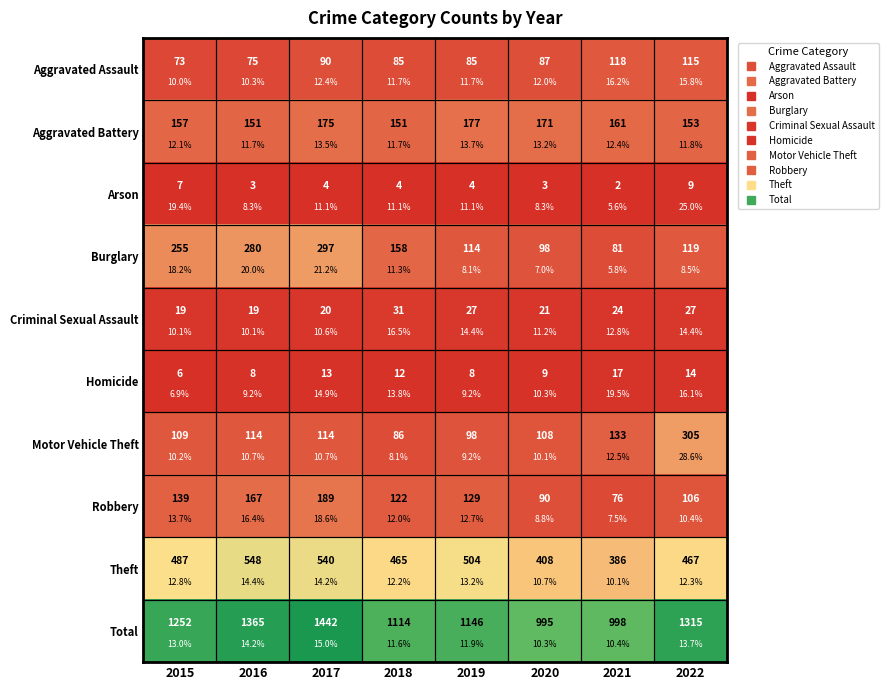

Between 2021 and 2022, which is larger?

2021